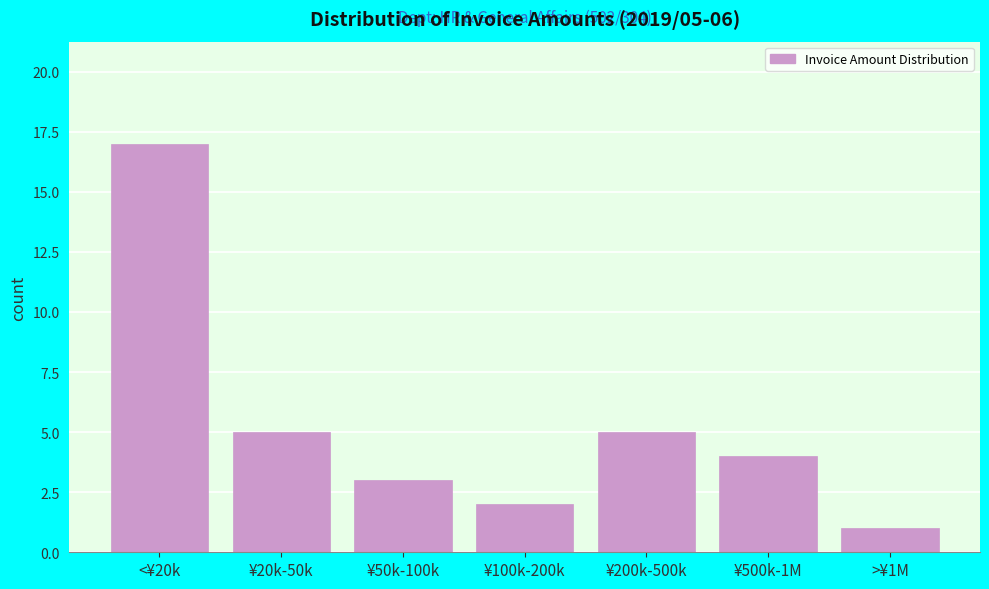

Reading left to right, list all the values displayed in this chart.

<¥20k=17	¥20k-50k=5	¥50k-100k=3	¥100k-200k=2	¥200k-500k=5	¥500k-1M=4	>¥1M=1